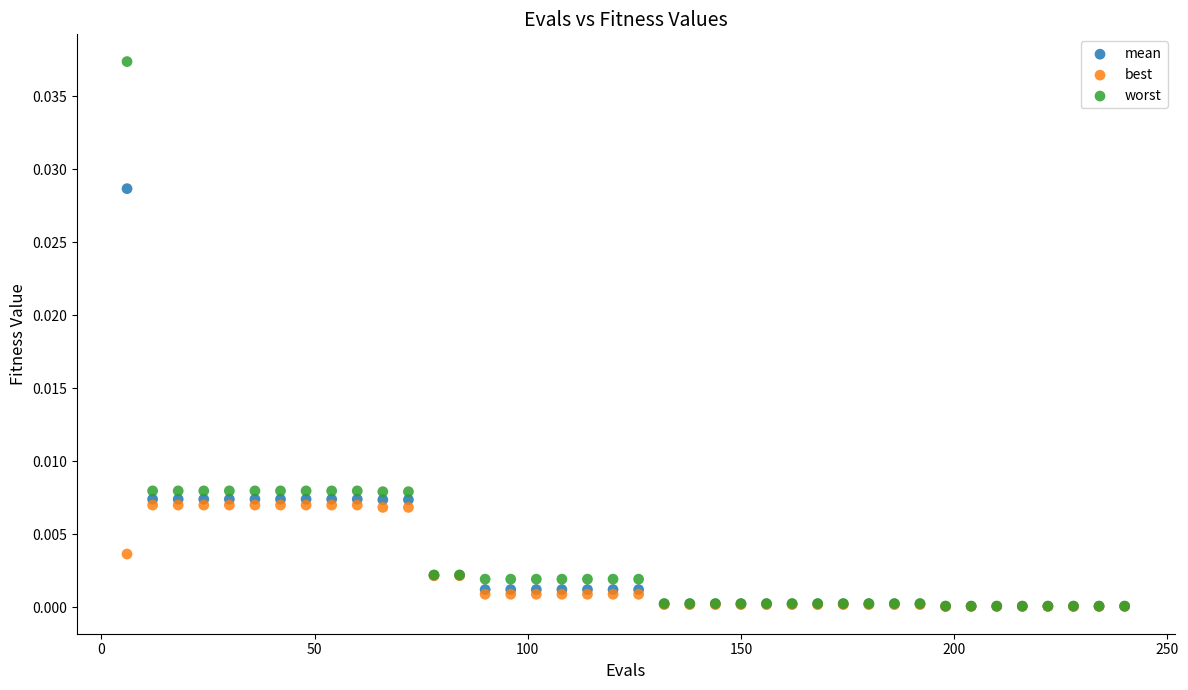

What are all the series names shown in the legend?

mean, best, worst